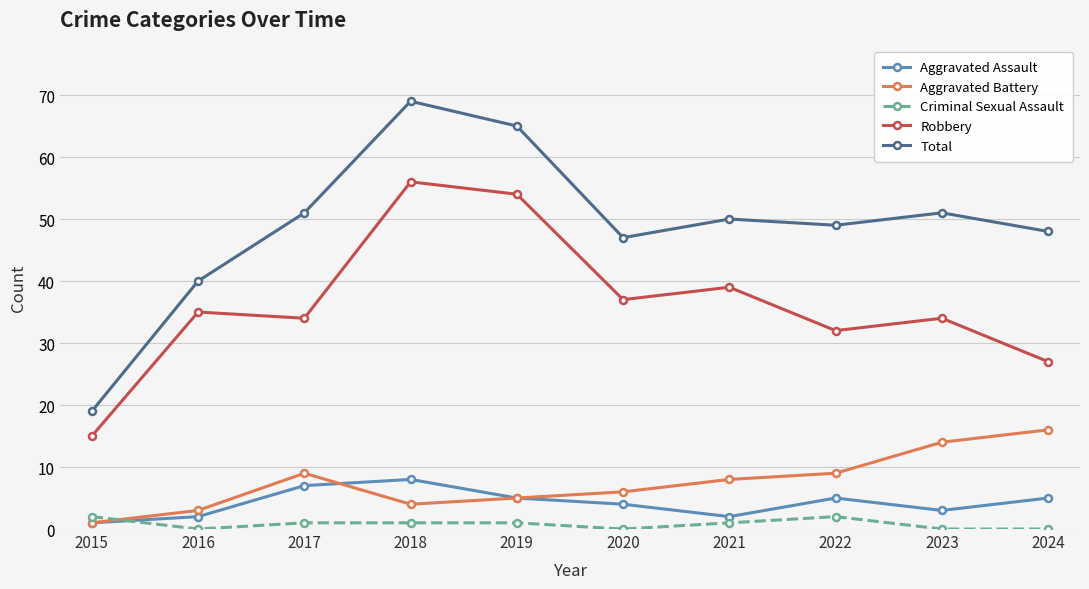

At which category is the sum across all series the highest?

2018